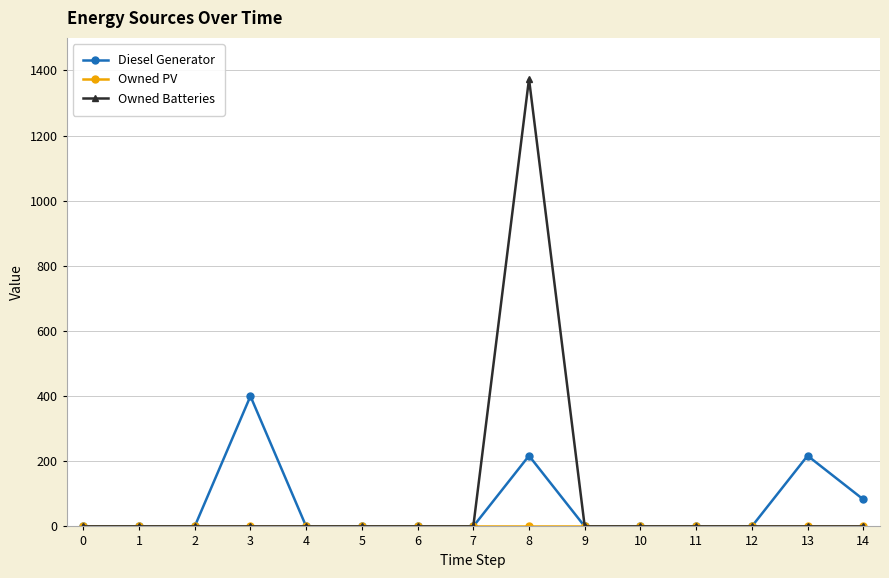

Which series changed the most between 10 and 13?

Diesel Generator